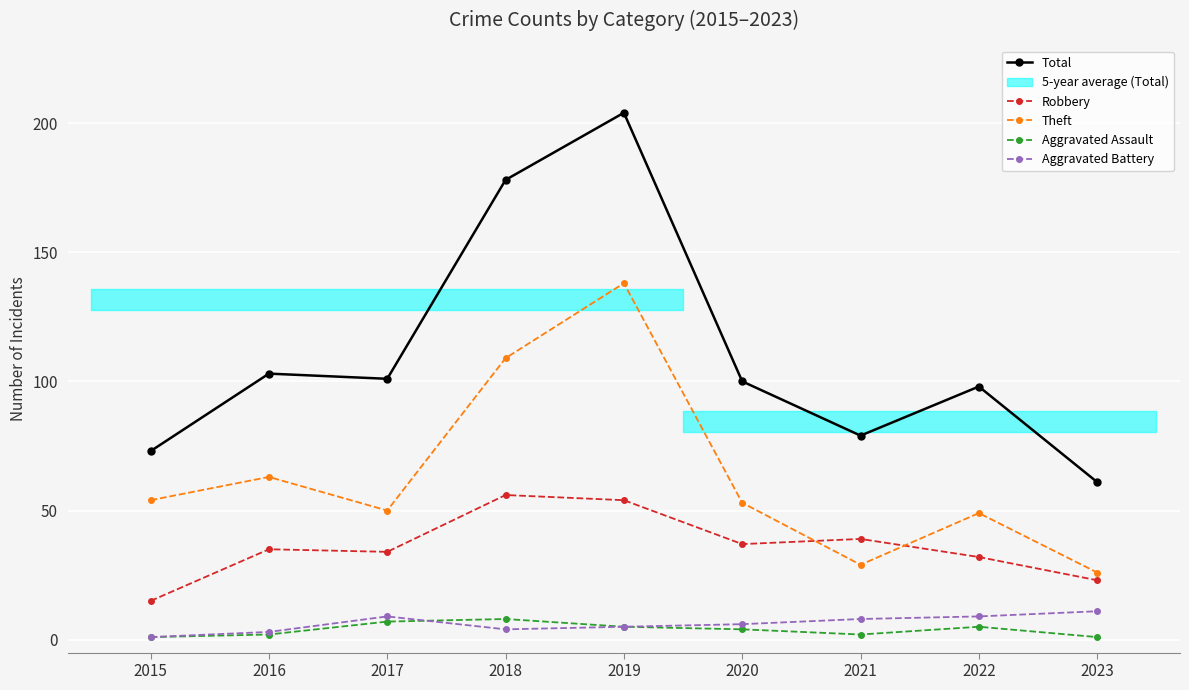

What is the sum of all Theft values?

571